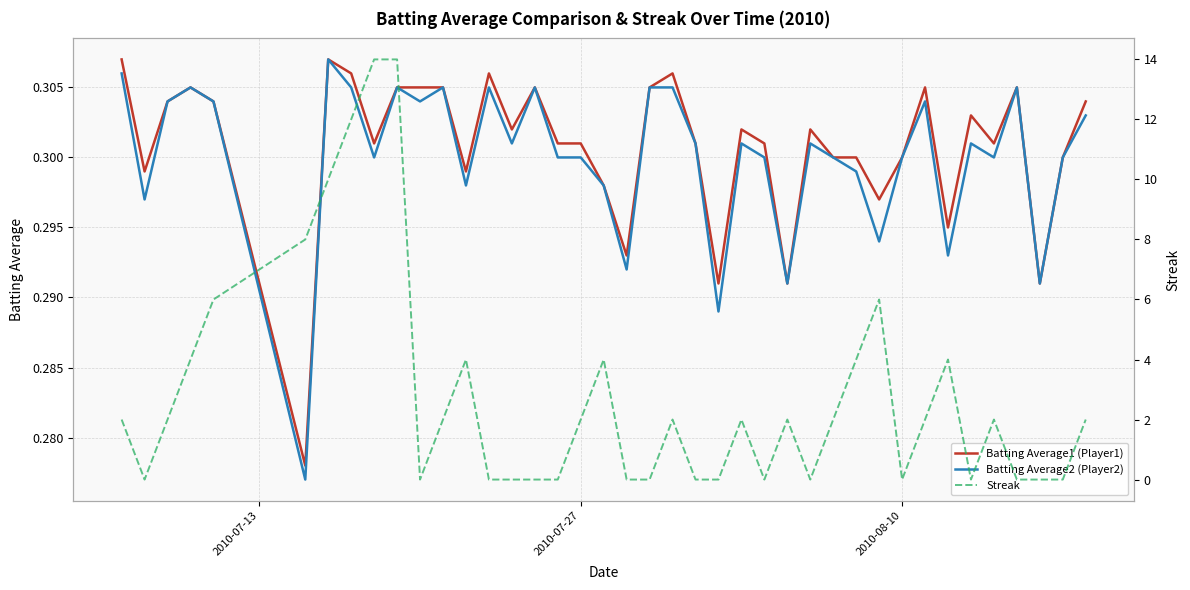

What is the value of the Batting Average2 (Player2) point at the 24th from the left?

0.3